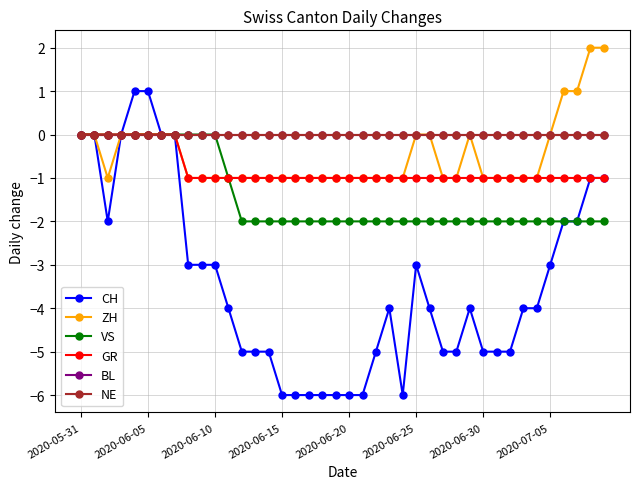

Is this an area chart (filled region under the line)?

No